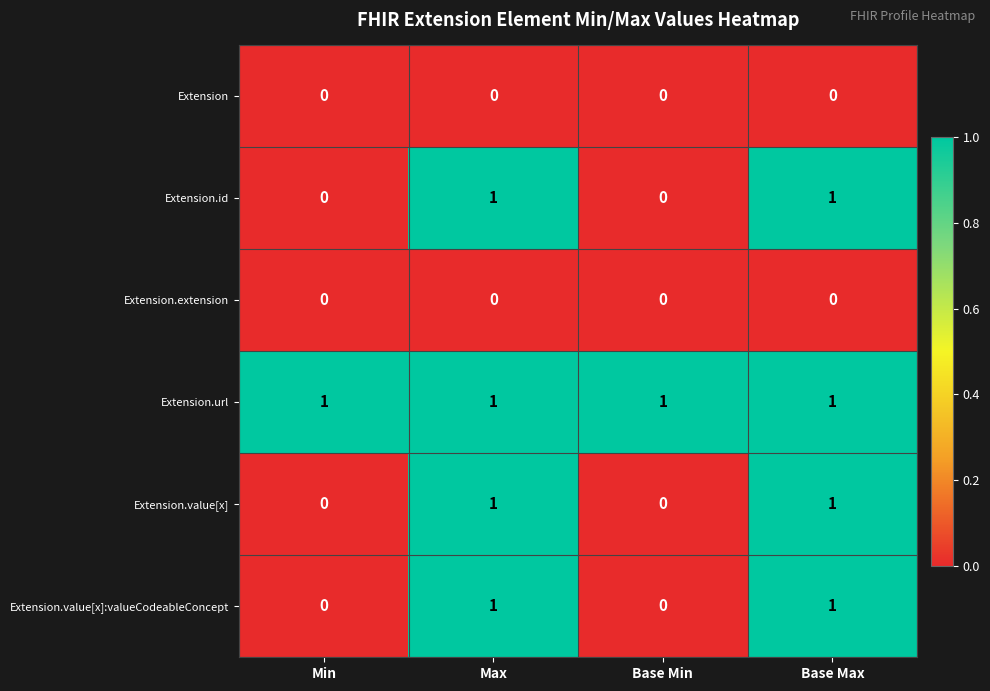

Which series has the largest total across all categories?

Extension.url